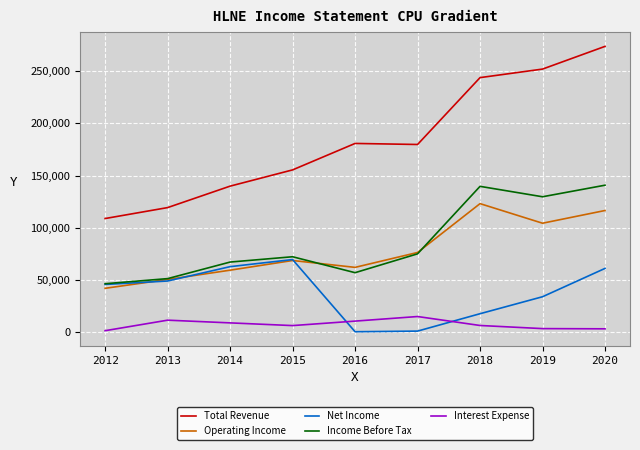

True or false: Total Revenue has a value of 112371 at 2019.

False